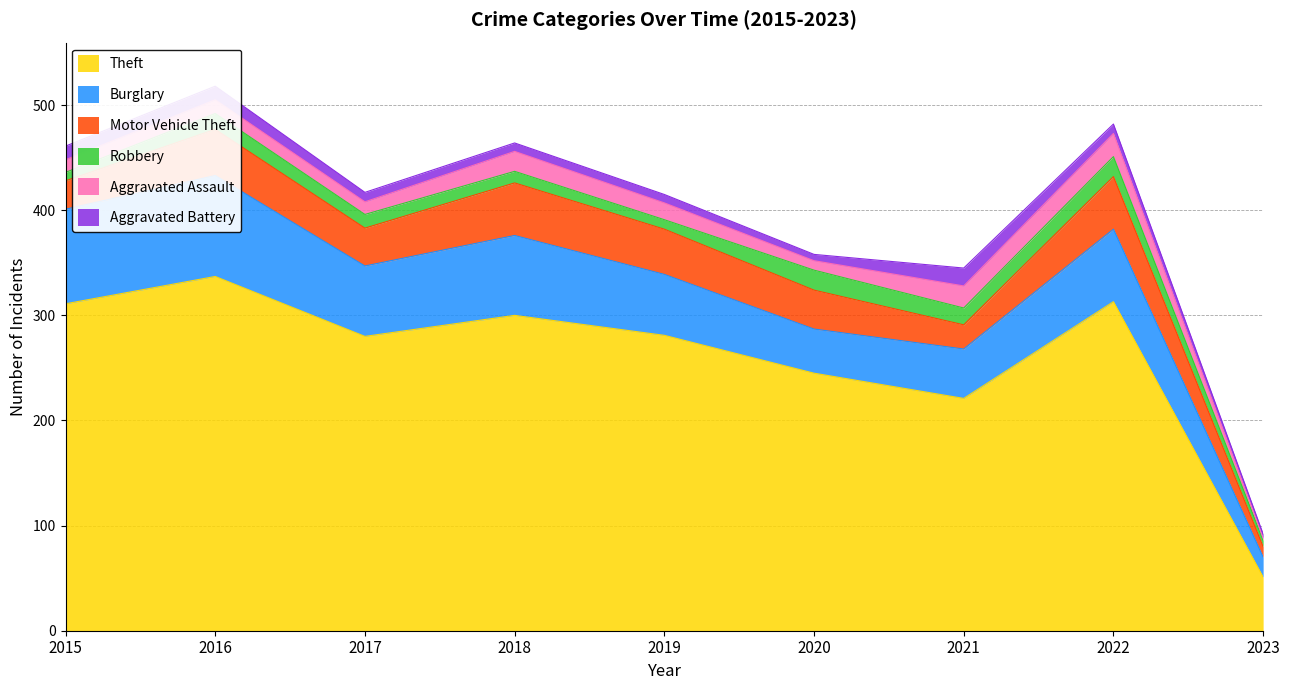

At which category does Burglary reach its first local peak?

2016